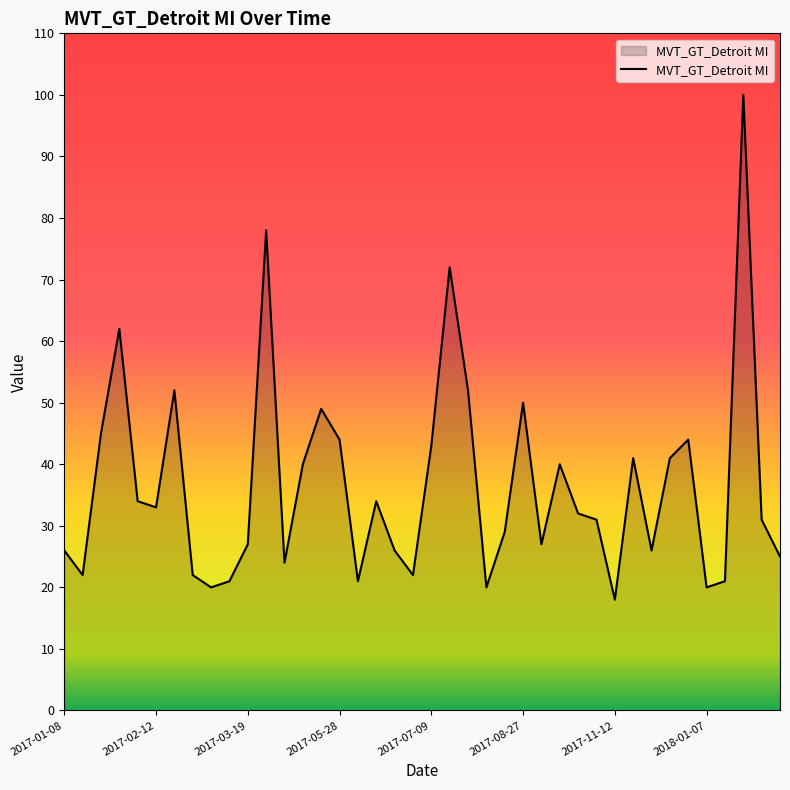

Reading left to right, transcribe all the data shown in this chart.

26	22	45	62	34	33	52	22	20	21	27	78	24	40	49	44	21	34	26	22	43	72	52	20	29	50	27	40	32	31	18	41	26	41	44	20	21	100	31	25